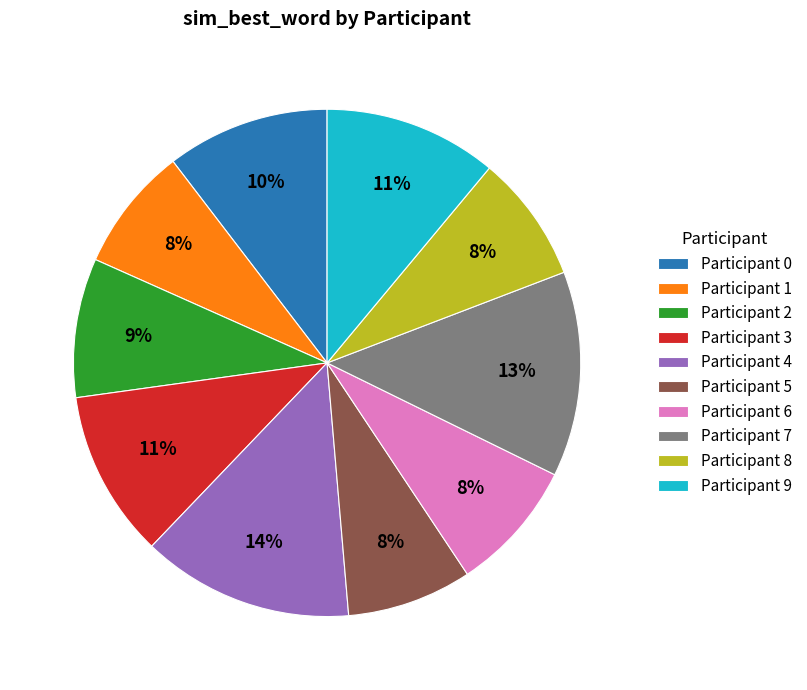

The Participant 2 slice represents 19% of the pie. True or false?

False